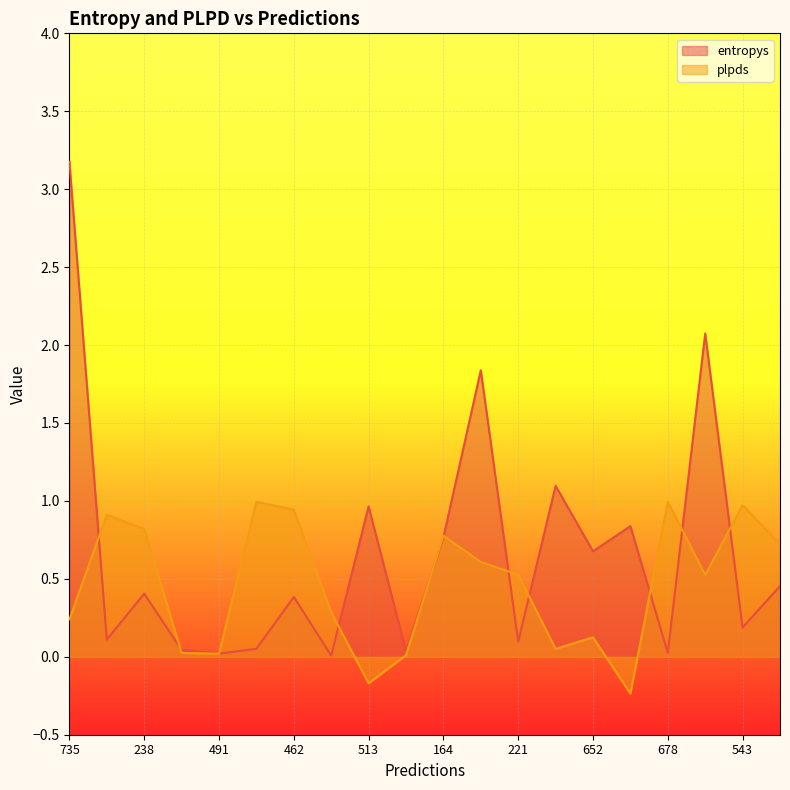

How many intersections are there between entropys line and plpds line?

11